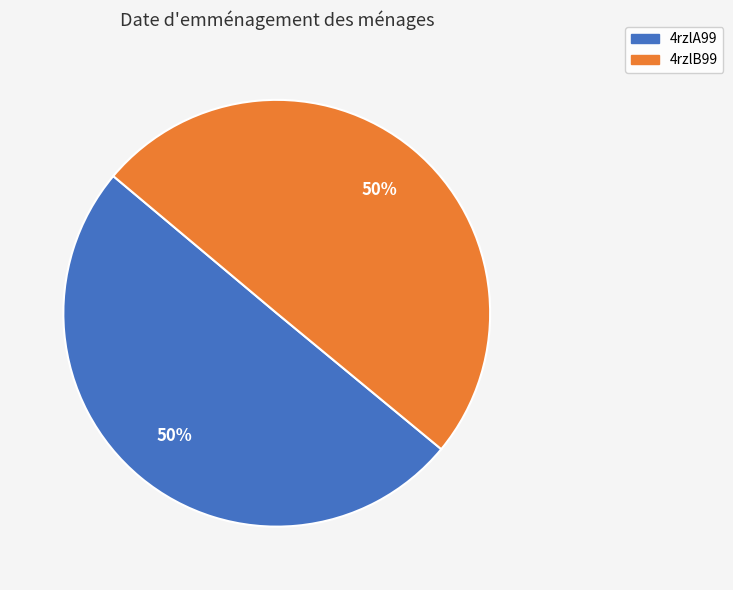

Combined, do 4rzlB99 and 4rzlA99 account for over 50%?

Yes